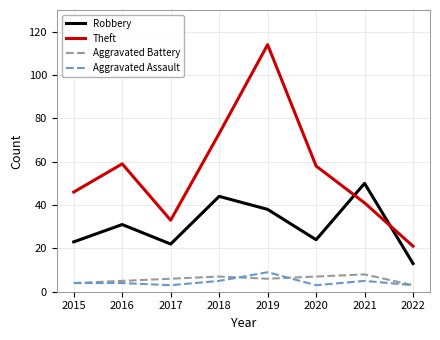

What is the minimum value for Robbery?

13